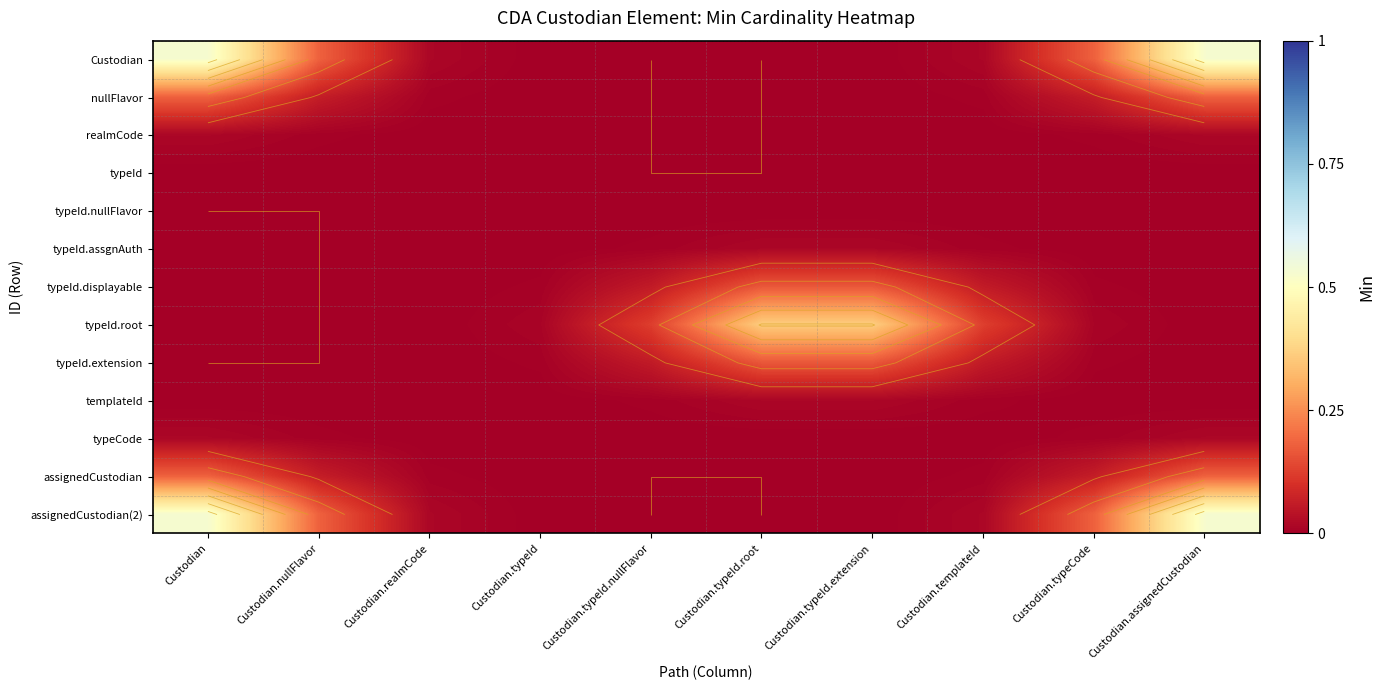

Rank the series at Custodian from lowest to highest value.

typeId.nullFlavor, typeId.assgnAuth, typeId.displayable, typeId.root, typeId.extension, typeId, templateId, realmCode, typeCode, nullFlavor, assignedCustodian, Custodian, assignedCustodian(2)